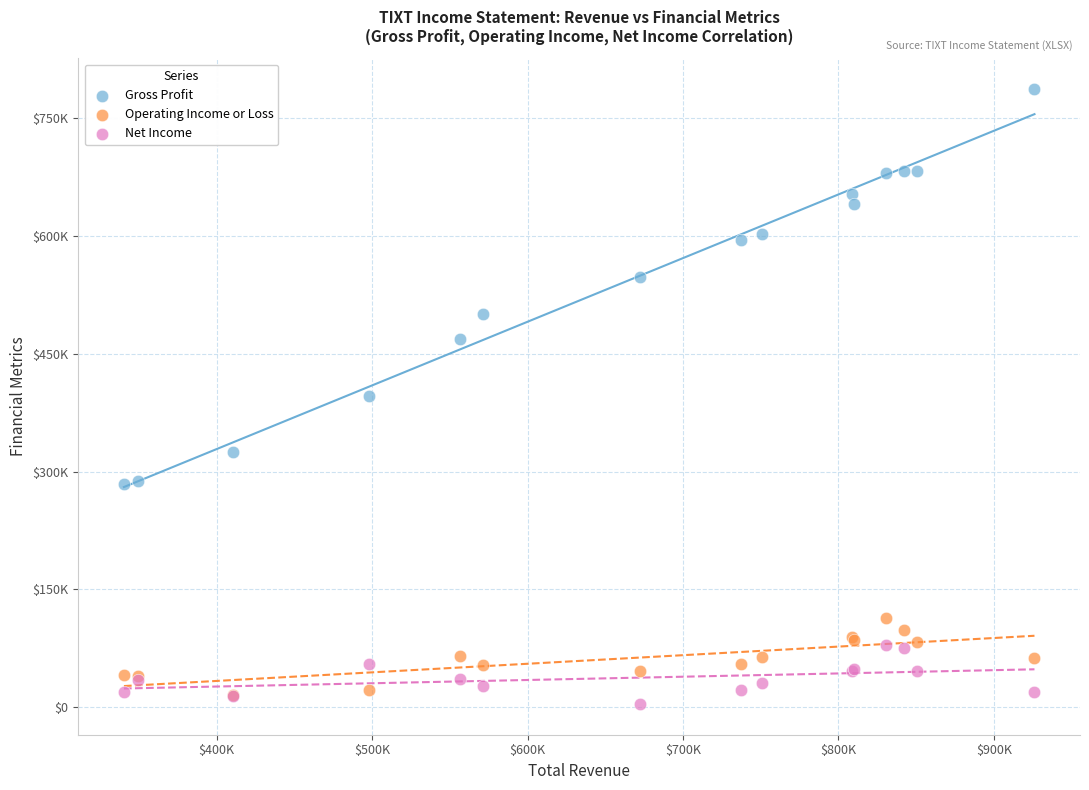

Which series contains the highest Y value?

Gross Profit